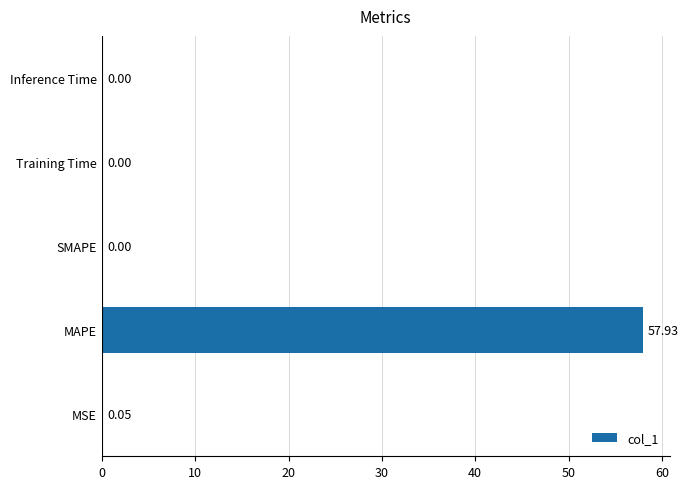

At which label is the value closest to 28?

MSE